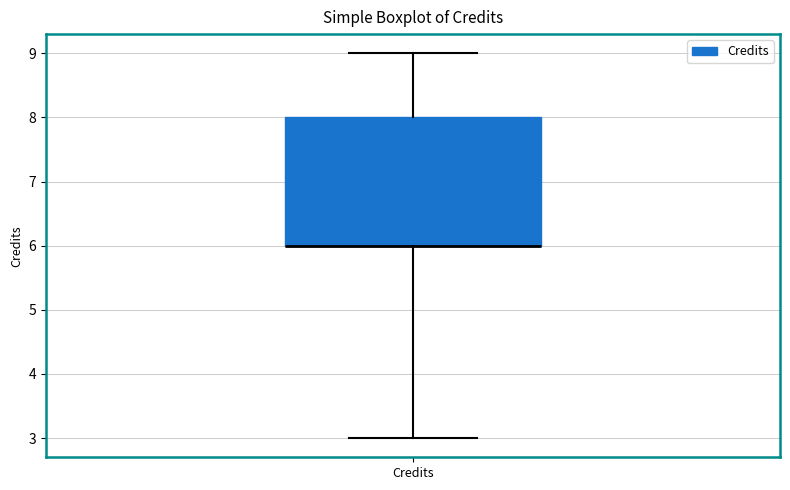

Read this box plot against the y-axis: the position of the median line, the range covered by the box, and the ends of both whiskers. The values are not printed on the chart, so give them approximately, as read against the axis.

median 6 (drawn on the box's lower edge), box 6 to 8, whiskers 3 to 9